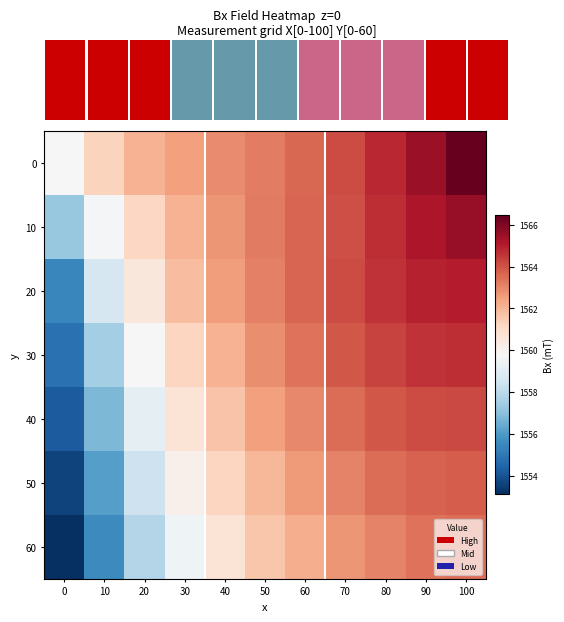

At which category is the sum across all series the highest?

100